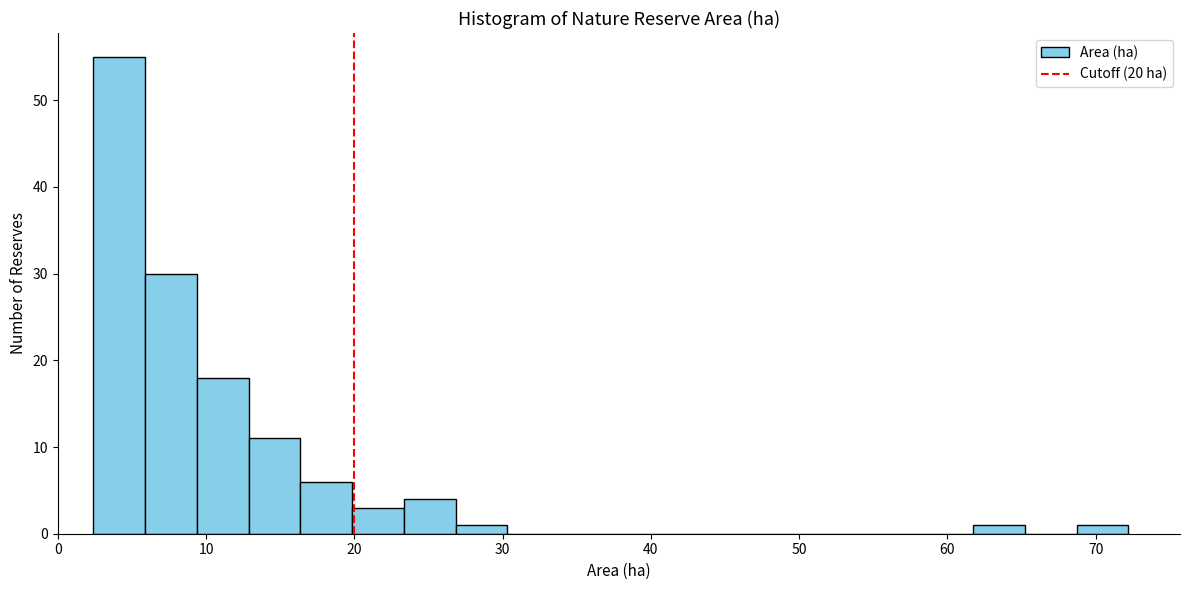

Read against the x-axis, roughly where is the centre of the tallest bar?

4